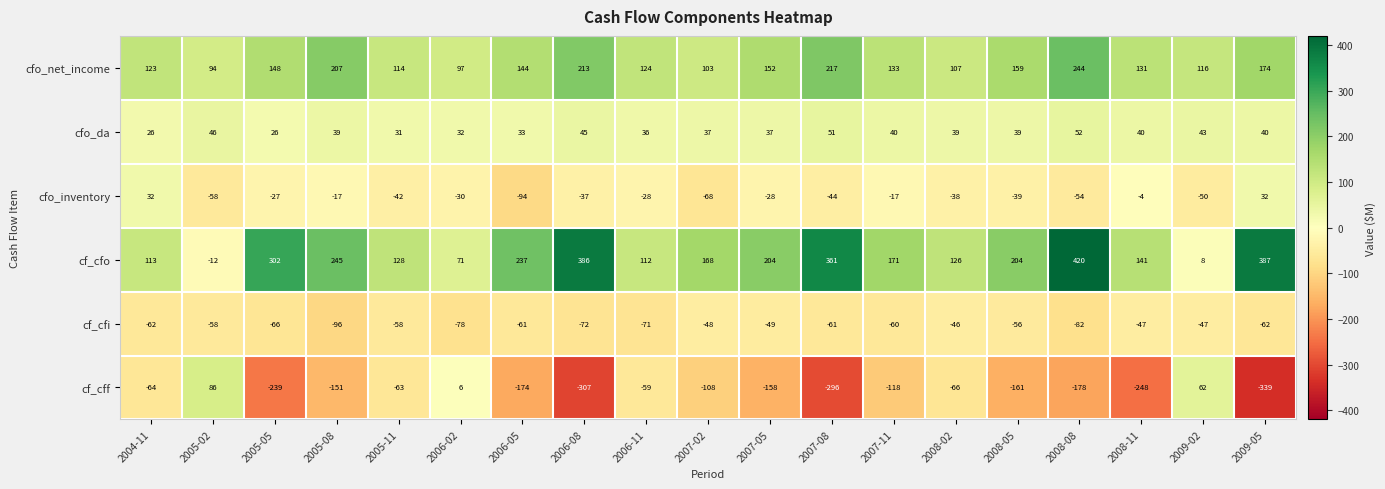

True or false: cfo_net_income has a value of 207 at 2005-08.

True